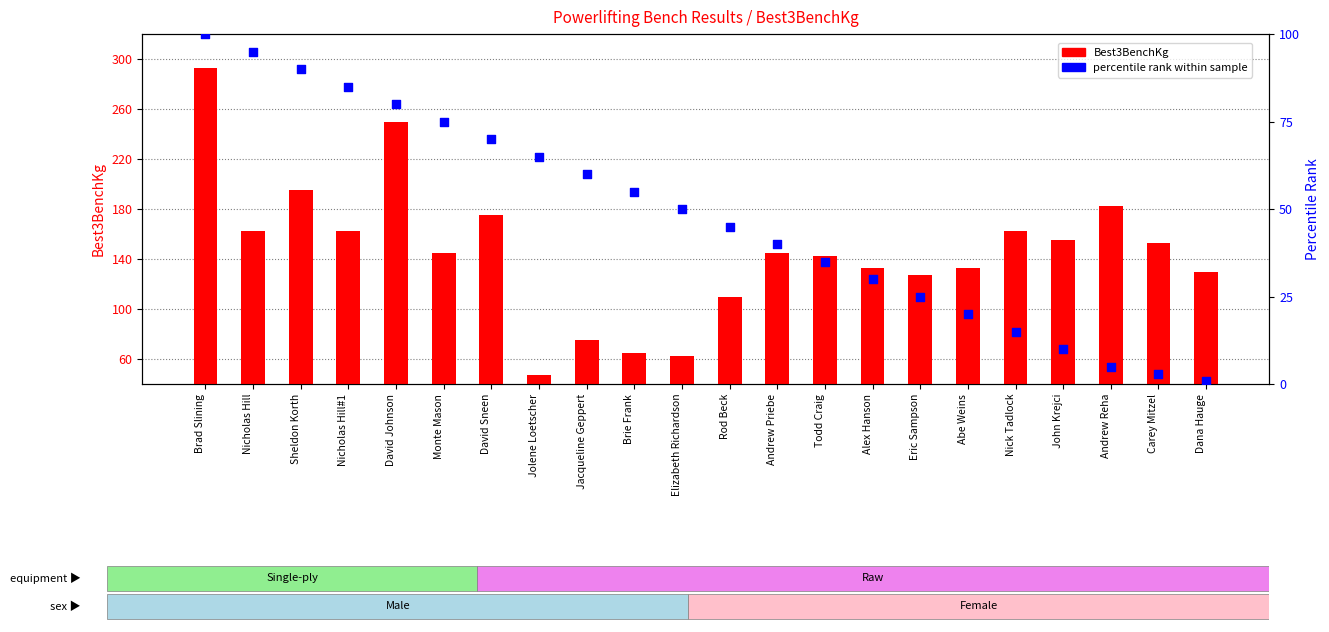

At how many categories does at least one series exceed 104?

18